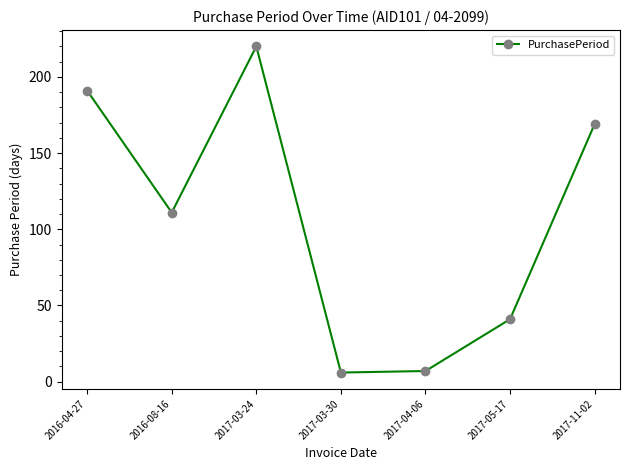

Which has a higher value, 2017-03-24 or 2017-11-02?

2017-03-24